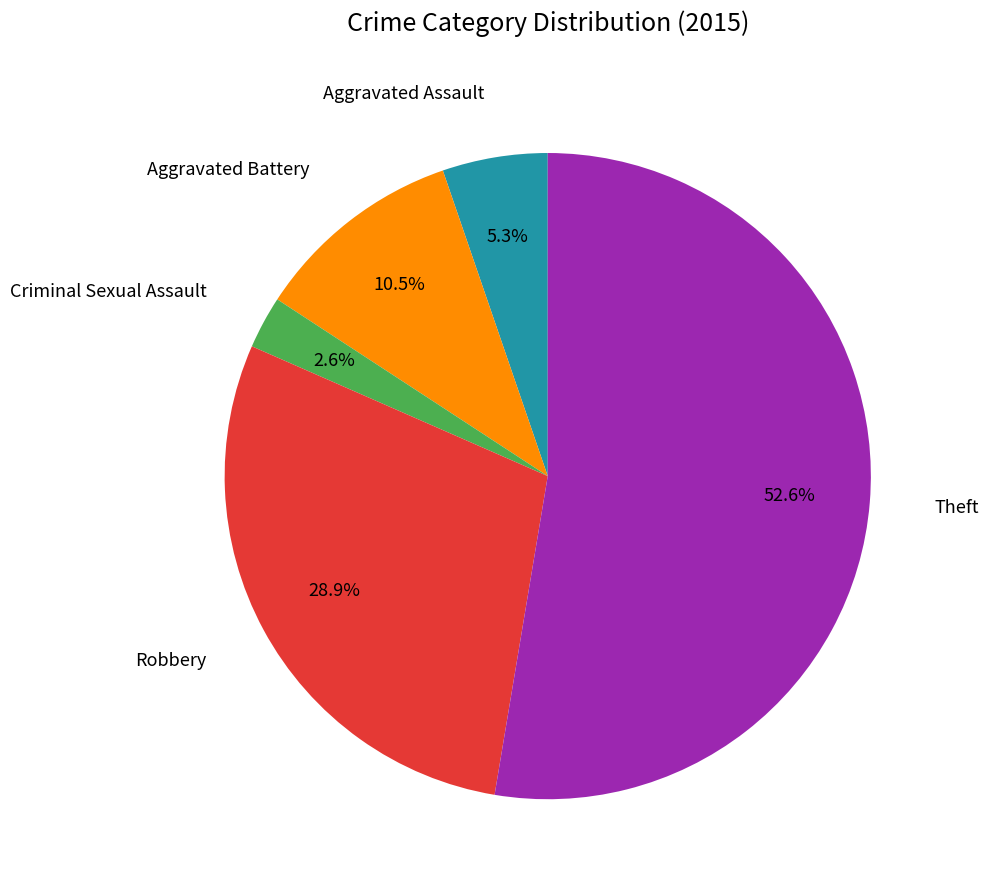

Is there any slice that represents more than half of the pie?

Yes